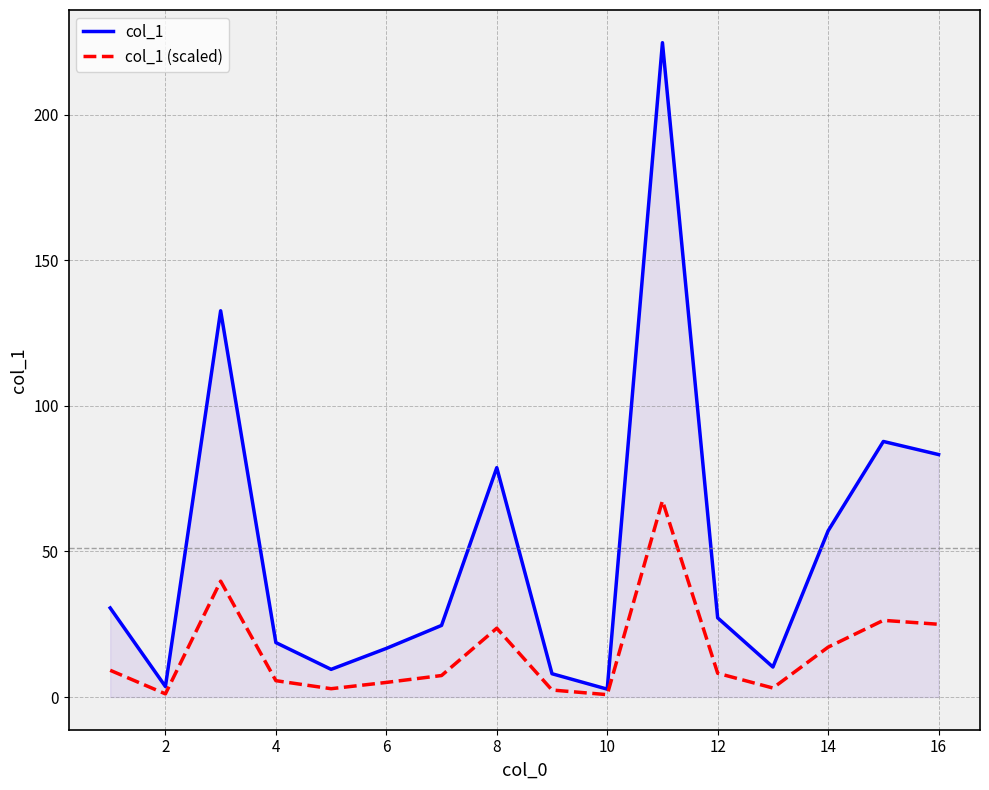

Rank the series by their maximum value, from highest to lowest.

col_1, col_1 (scaled)